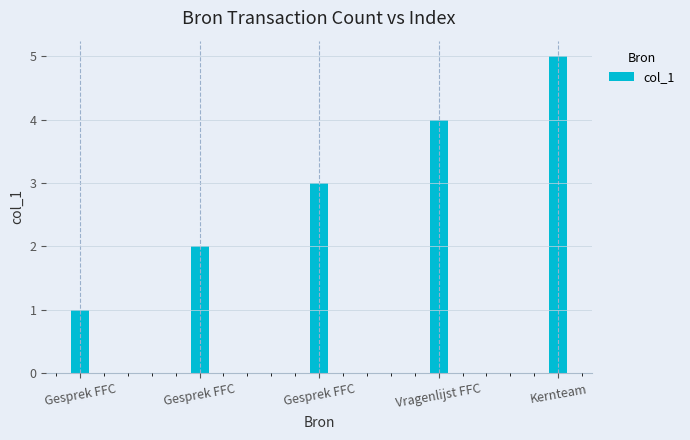

Reading left to right, transcribe all the data shown in this chart.

1	2	3	4	5